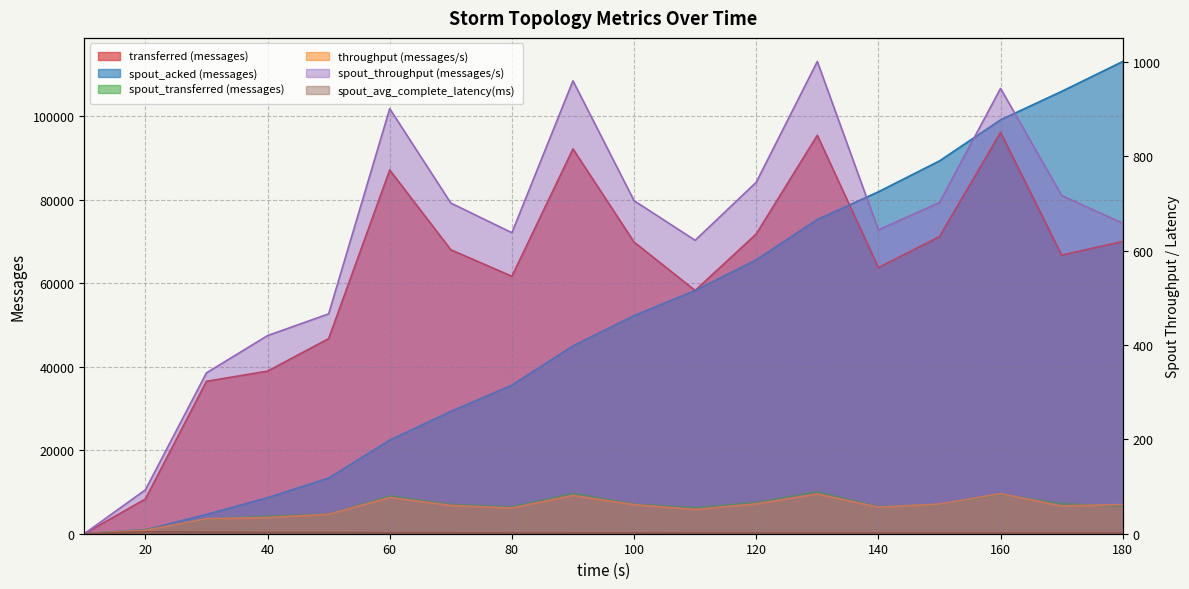

At which category is the sum across all series the highest?

160